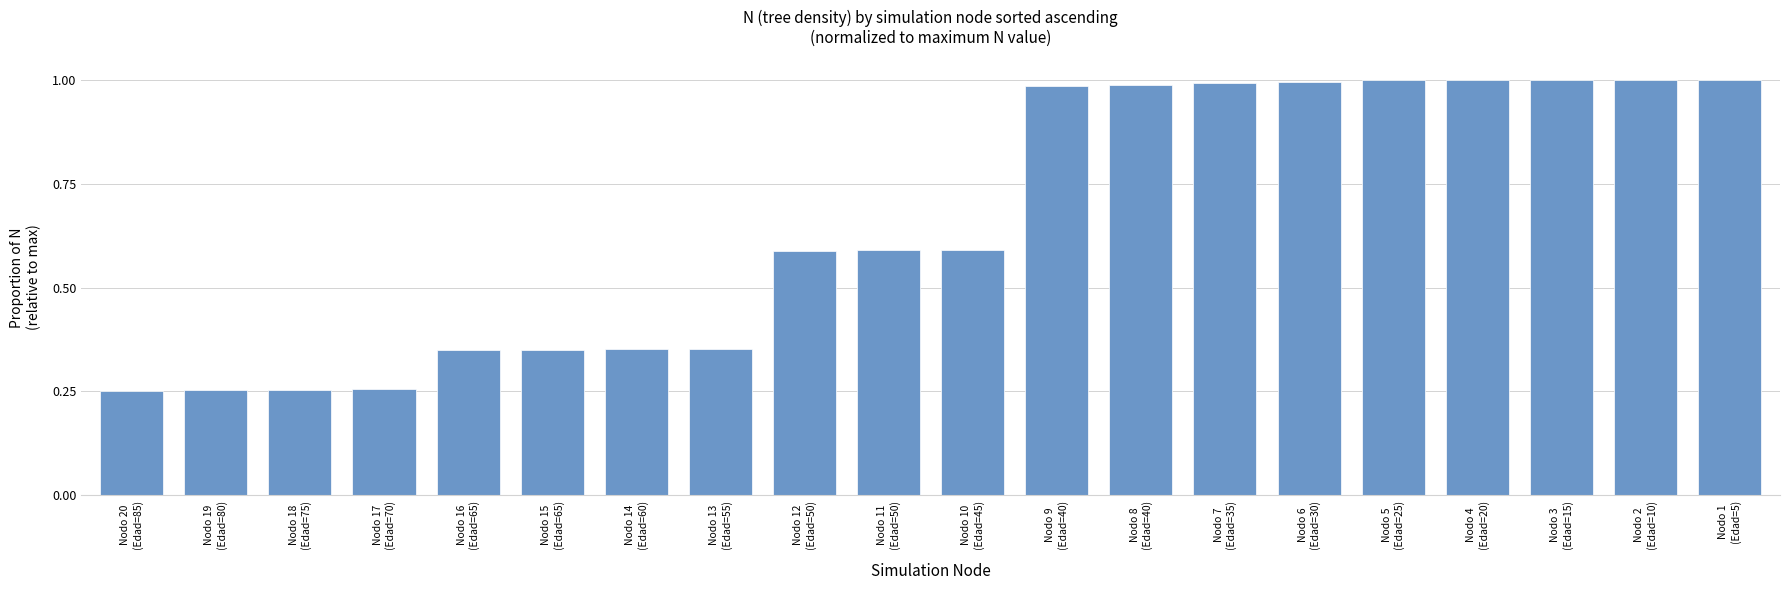

How many bars are there in total?

20